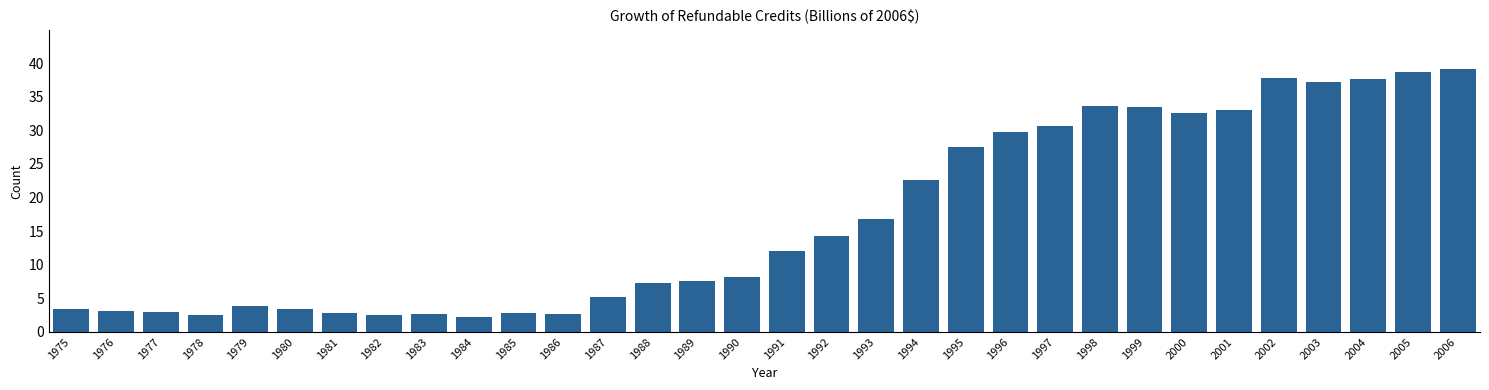

The chart shows a value of 37.7 at 2004. True or false?

True